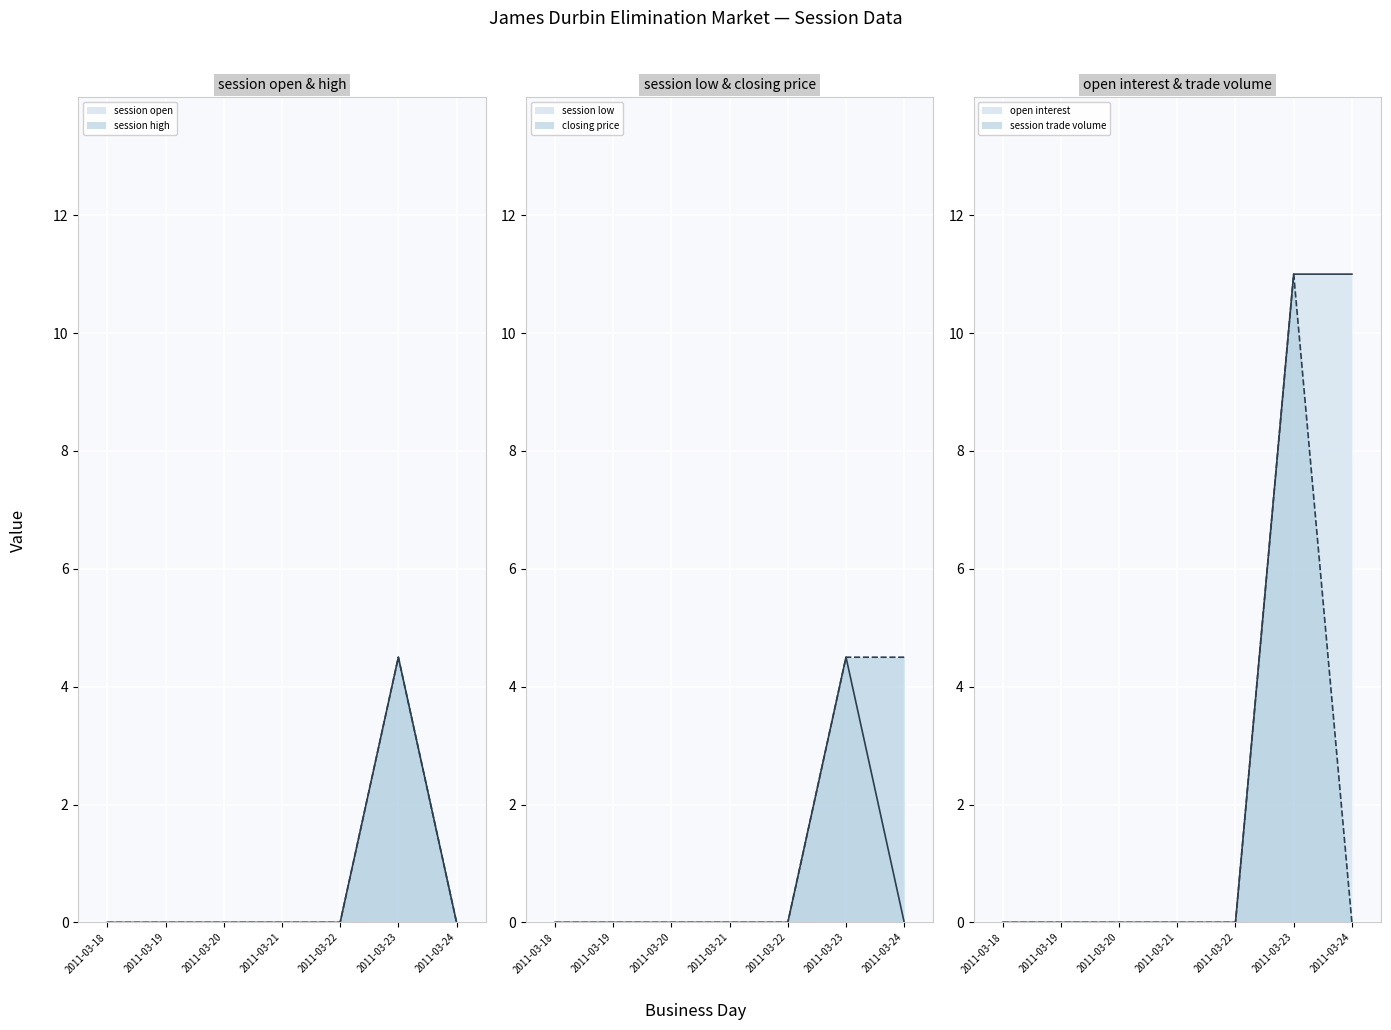

How many lines are shown in the chart?

6